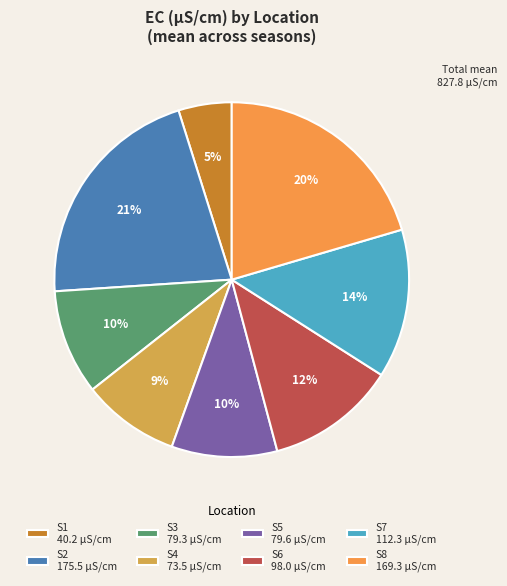

How many segments does this pie chart have?

8